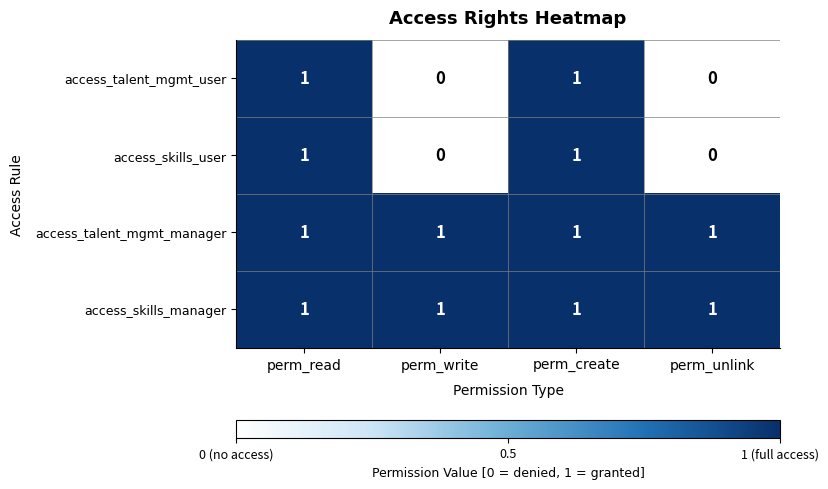

The value of access_talent_mgmt_manager at perm_create is 2. True or false?

False